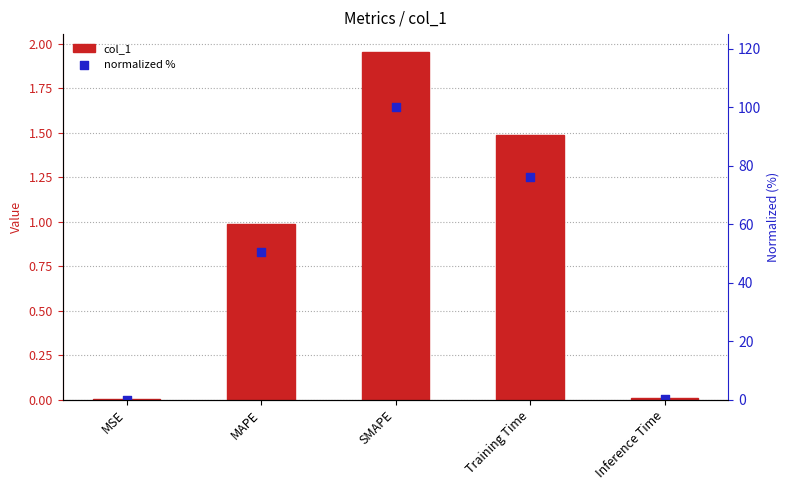

At how many categories does at least one series exceed 21?

3